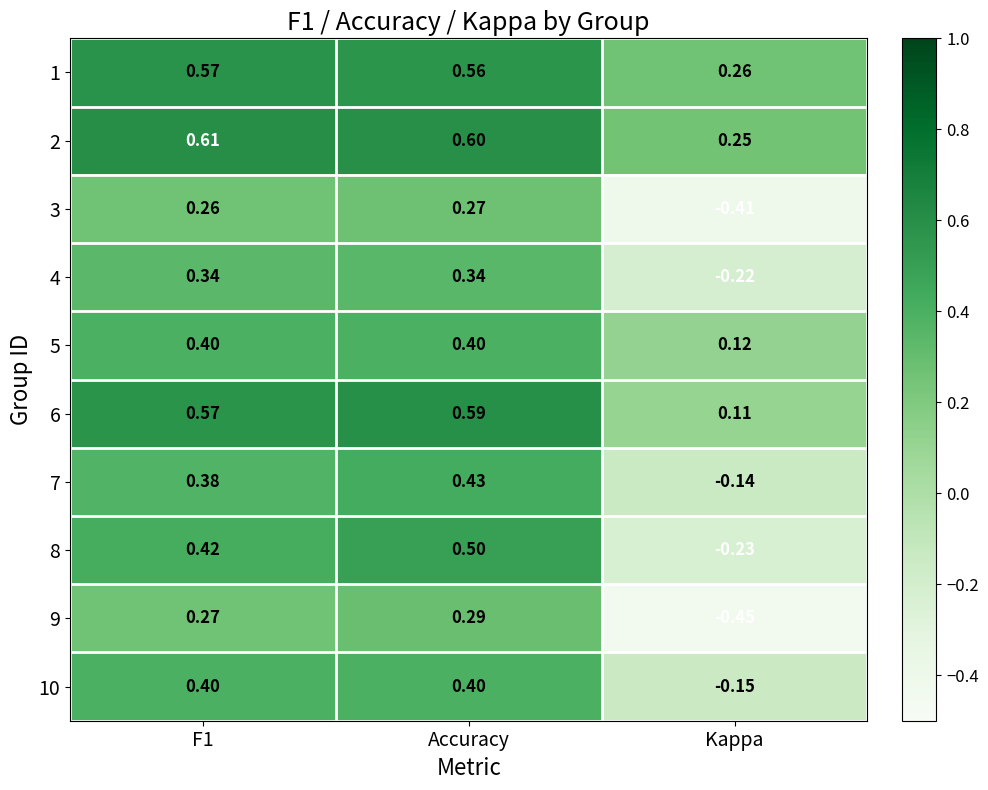

Where is 7 nearest to the value 0?

Kappa